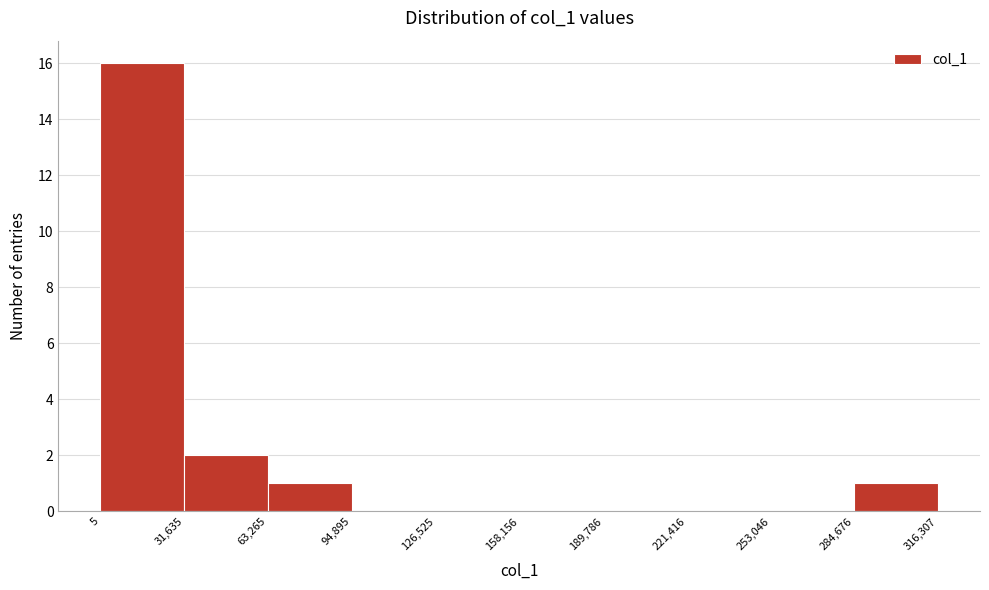

Reading left to right, list every bar in this chart as the range it spans on the x-axis followed by its height. The values are not printed on the chart, so give them approximately, as read against the axis.

5 to 31,635: 16
31,635 to 63,265: 2
63,265 to 94,895: 1
94,895 to 126,525: 0
126,525 to 158,156: 0
158,156 to 189,786: 0
189,786 to 221,416: 0
221,416 to 253,046: 0
253,046 to 284,676: 0
284,676 to 316,307: 1